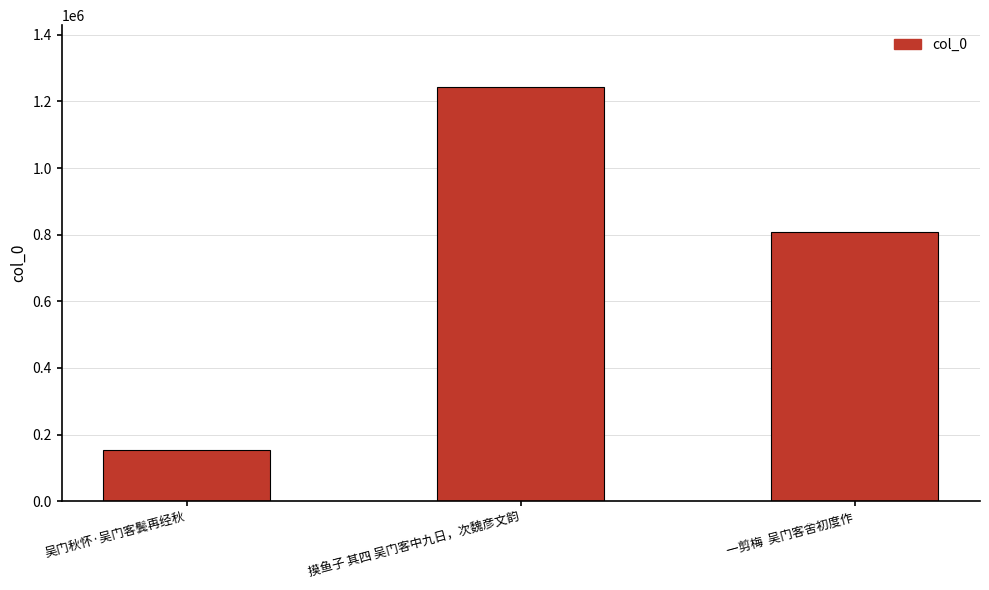

Reading right to left, transcribe all the data shown in this chart.

一剪梅  吴门客舍初度作=807022	摸鱼子 其四 吴门客中九日，次魏彦文韵=1242328	吴门秋怀·吴门客鬓再经秋=153477